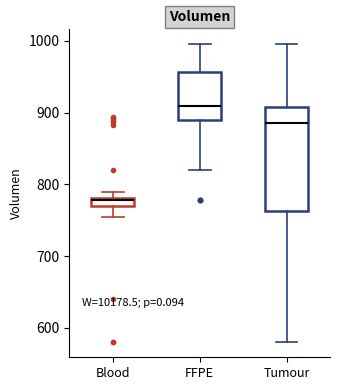

Which box is the tallest, from its lower edge to its upper edge?

Tumour